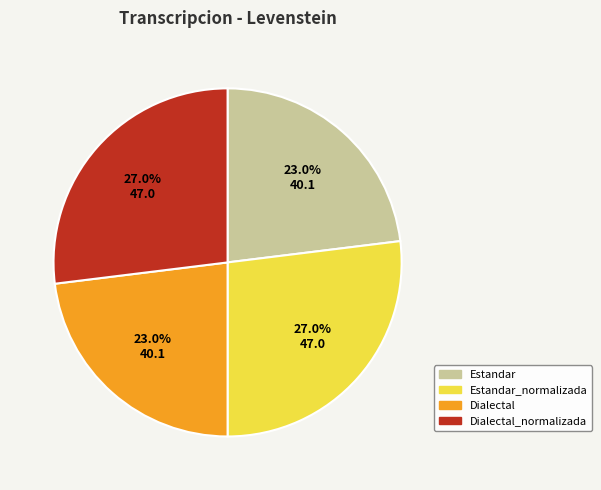

Count the number of slices in the pie.

4